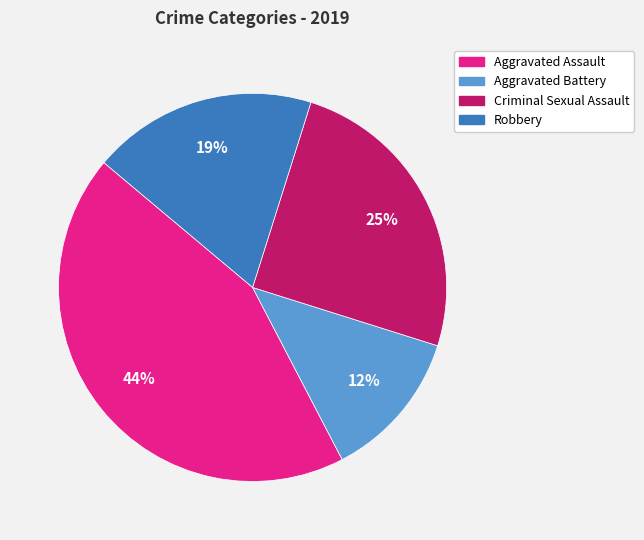

Is the sum of Criminal Sexual Assault and Robbery greater than half?

No